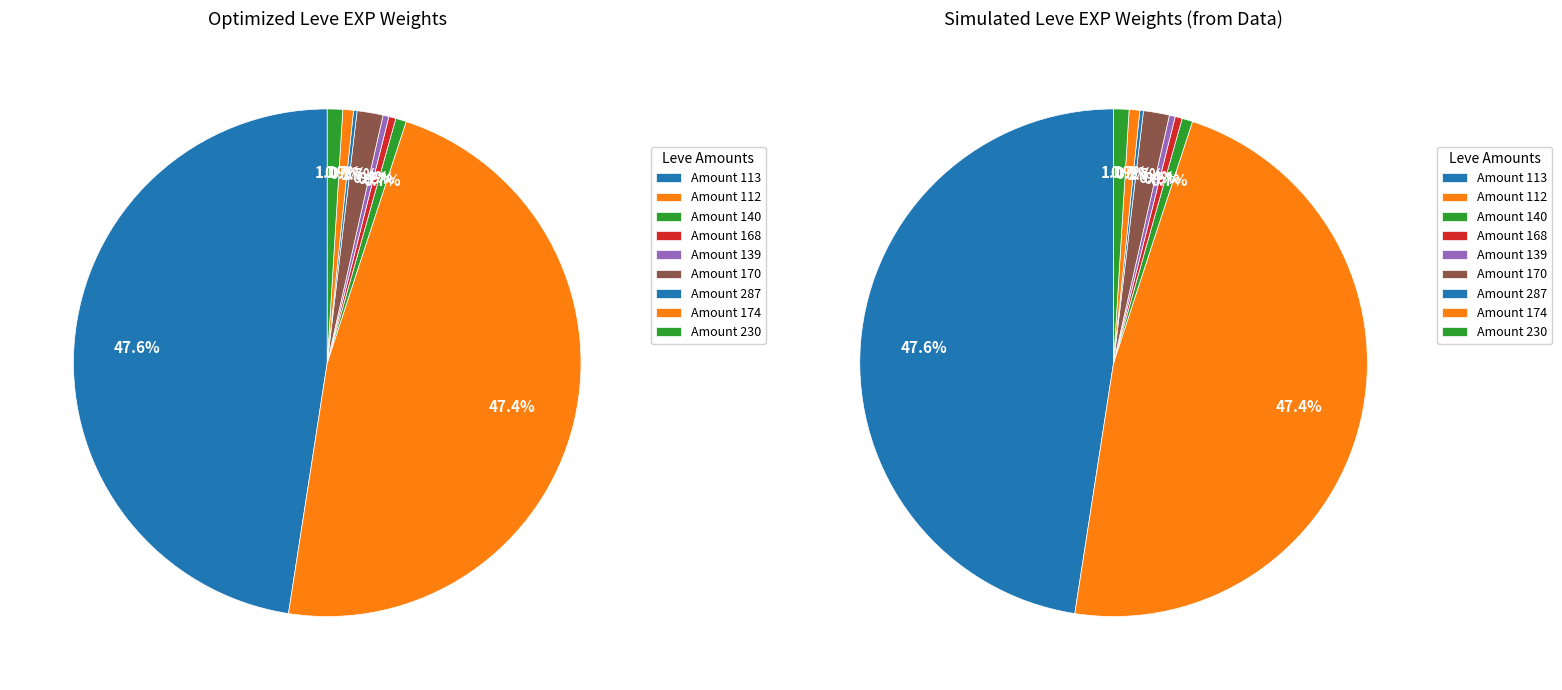

Is Maple Lumber the majority of the pie?

No